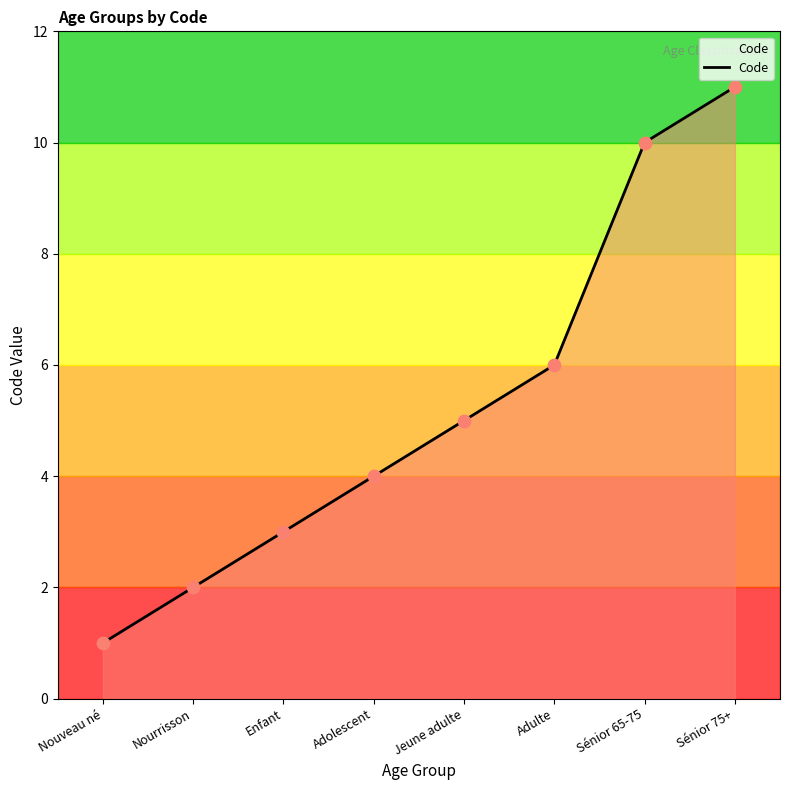

Approximately how many times larger is the value at Sénior 75+ compared to Sénior 65-75?

1.1